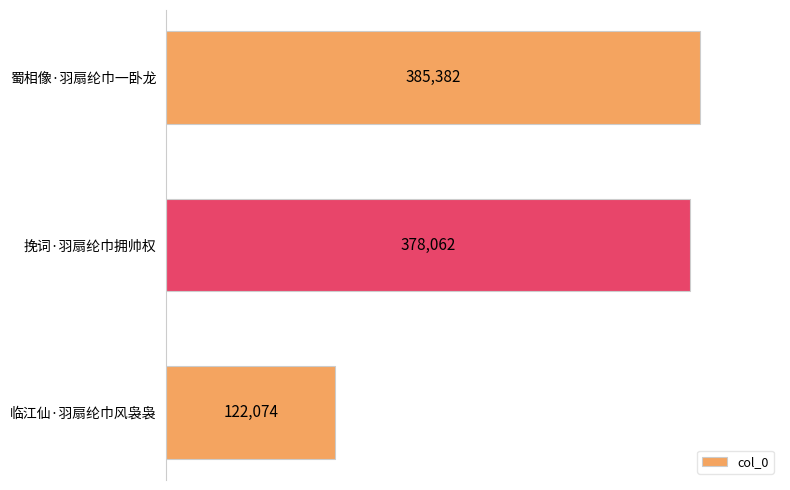

The chart shows a value of 246153 at 蜀相像·羽扇纶巾一卧龙. True or false?

False